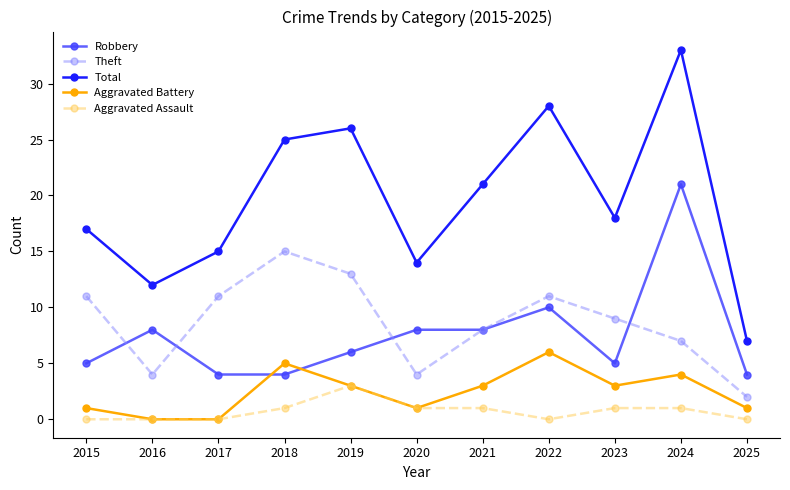

What are all the series names shown in the legend?

Robbery, Theft, Total, Aggravated Battery, Aggravated Assault